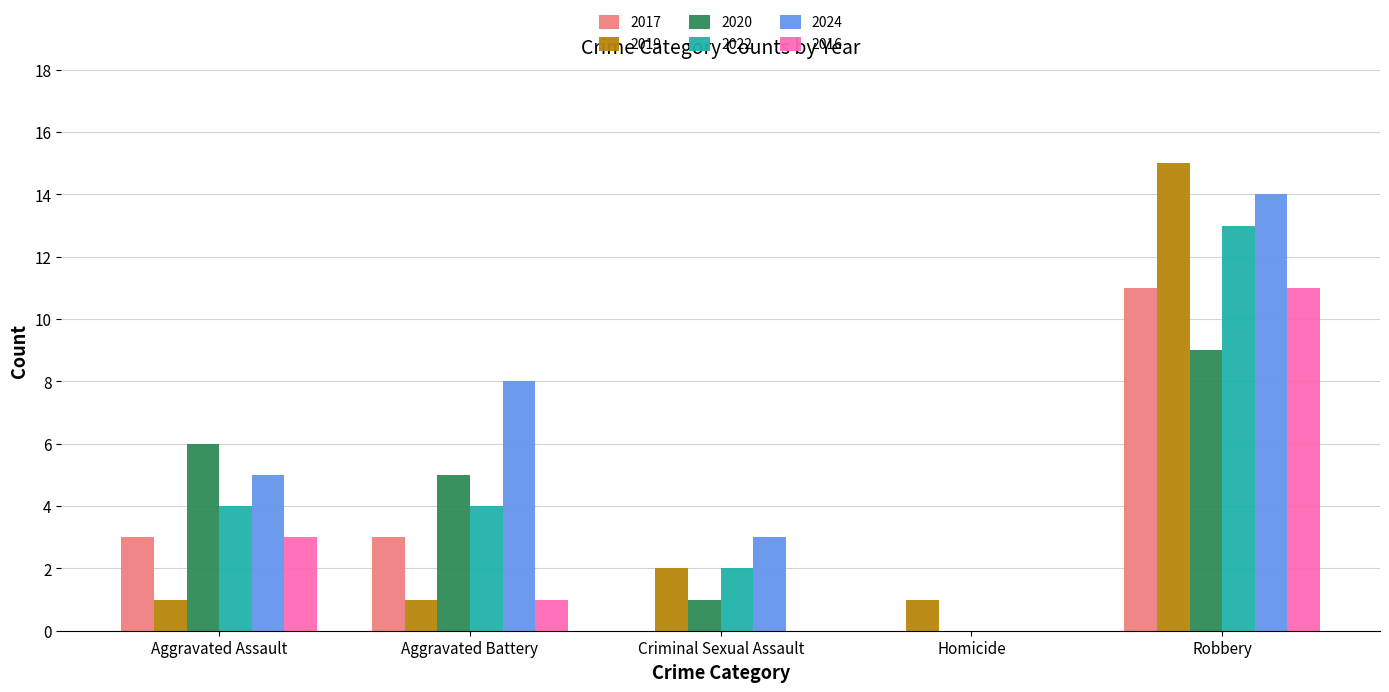

Which series changed the most between Aggravated Assault and Robbery?

2019